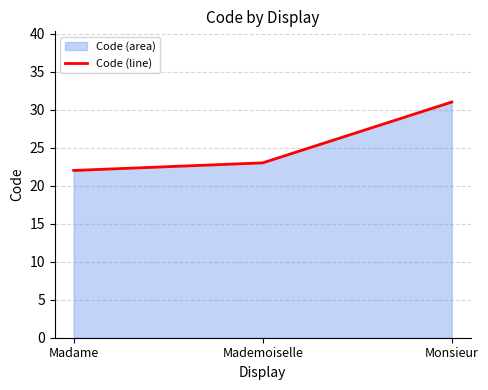

What position from the left is Mademoiselle?

2